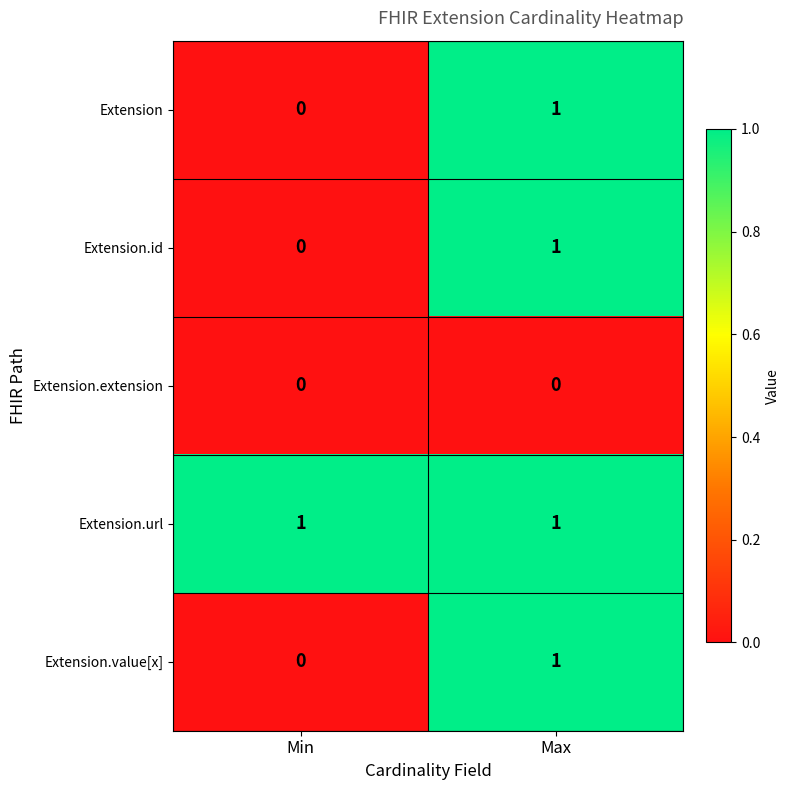

List the labels in order of Extension.id value, largest first.

Max, Min